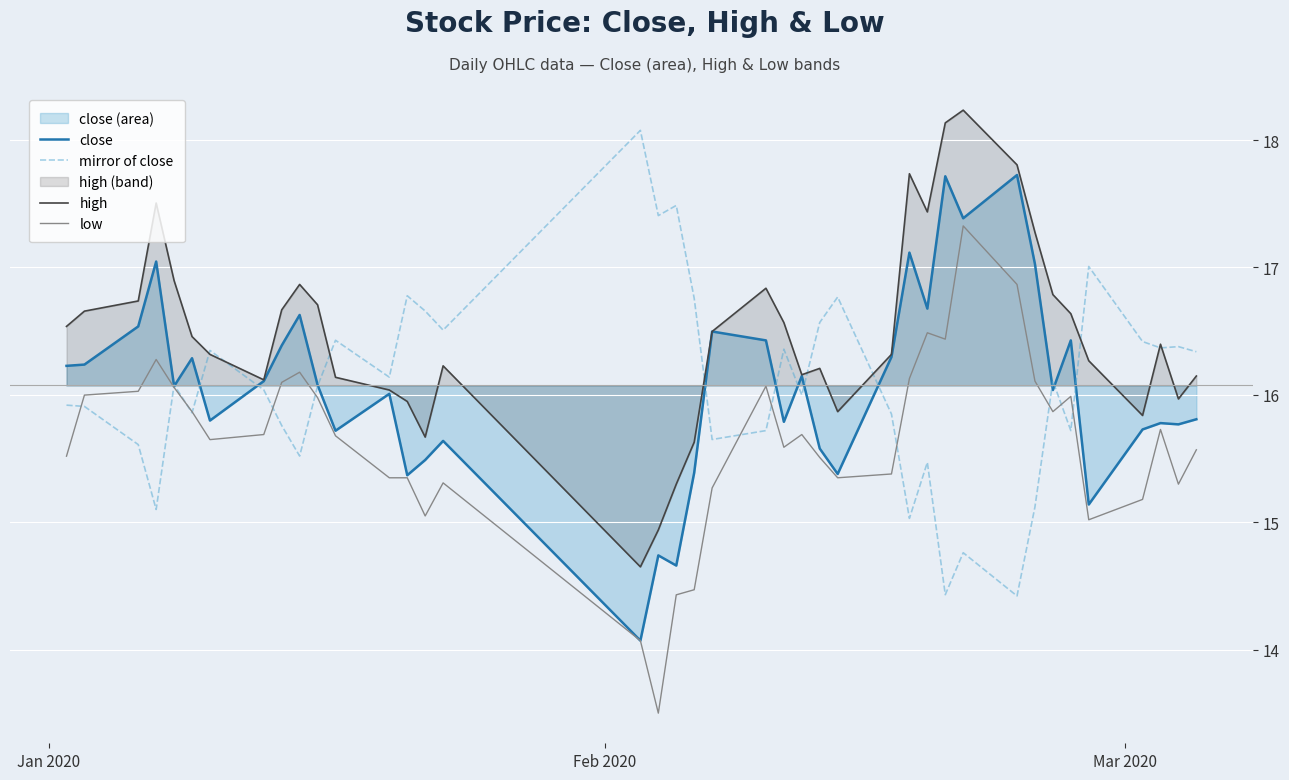

What is the sum of all high values?

659.1